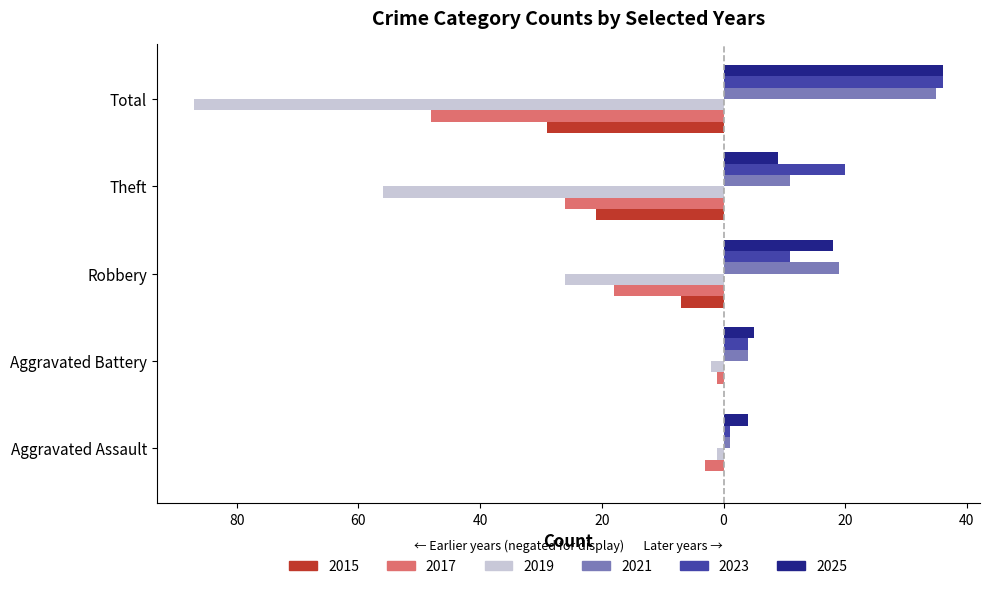

What are all the series names shown in the legend?

2015, 2017, 2019, 2021, 2023, 2025